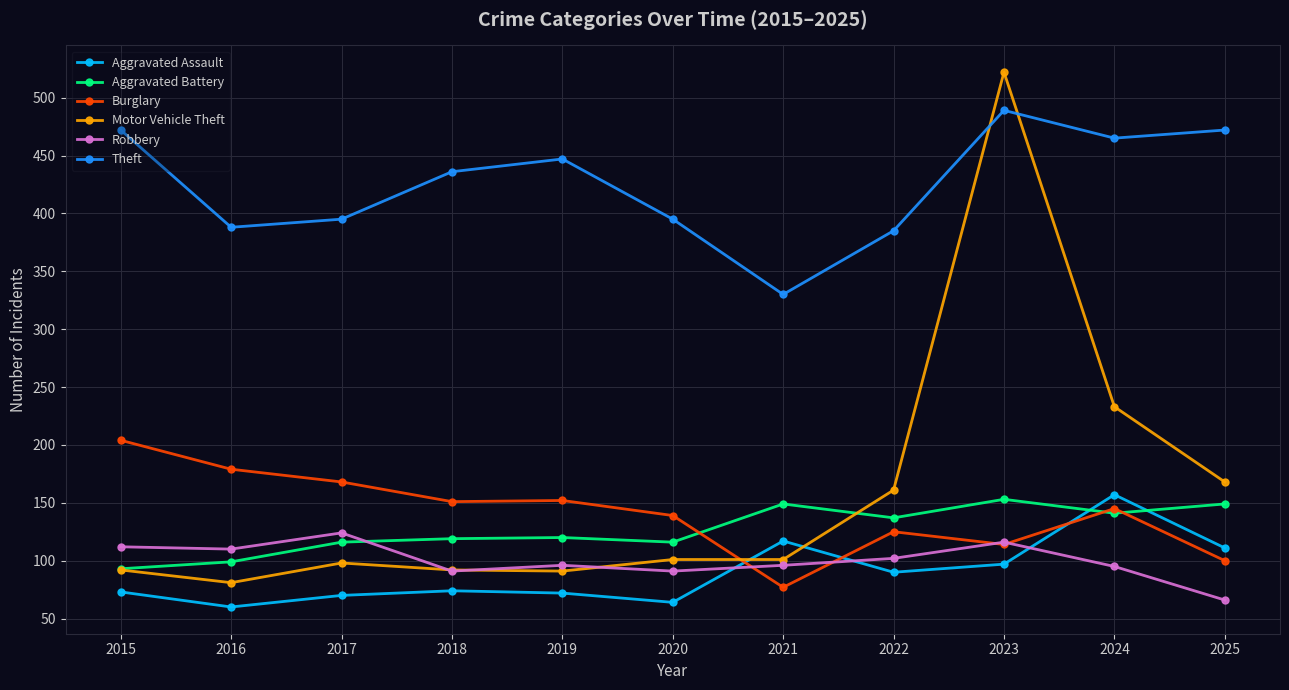

What is the average value of the Burglary series?

141